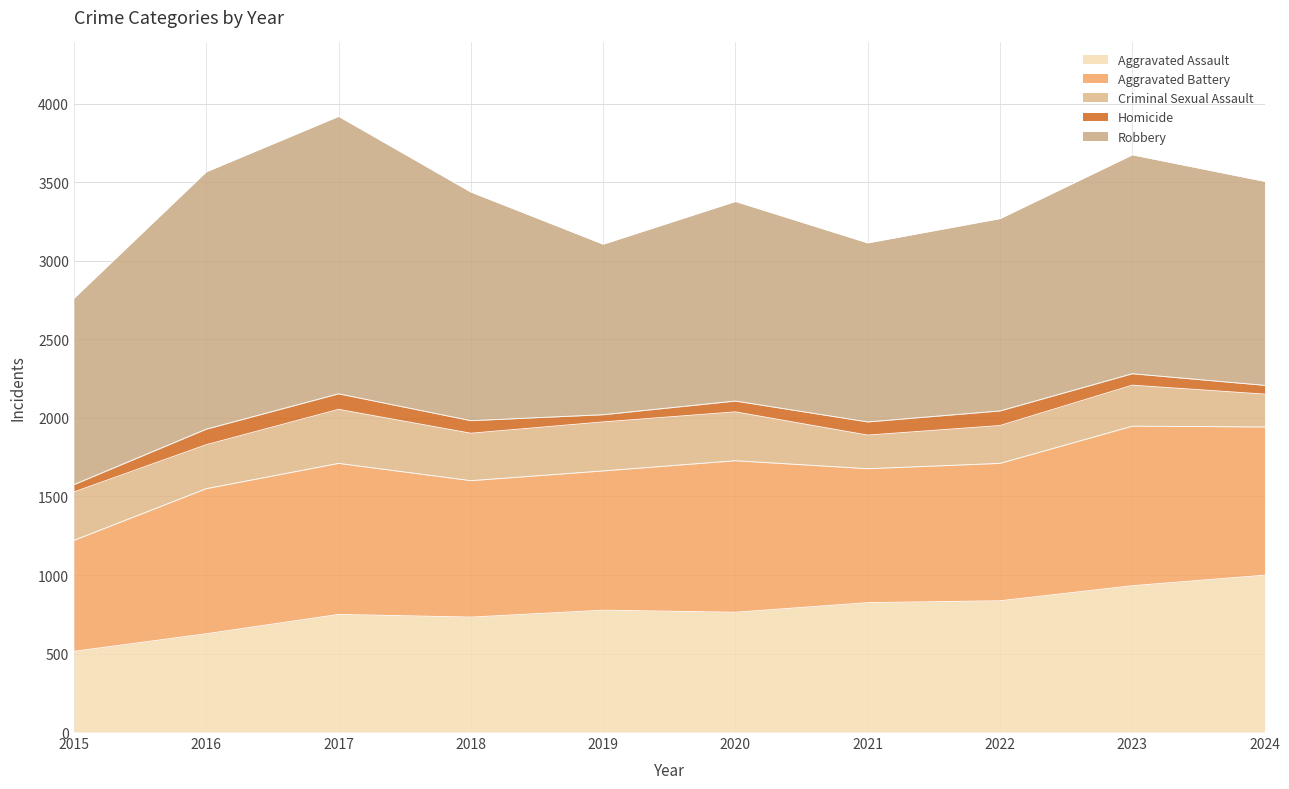

What is the value of the Robbery point at the 4th from the left?

1456